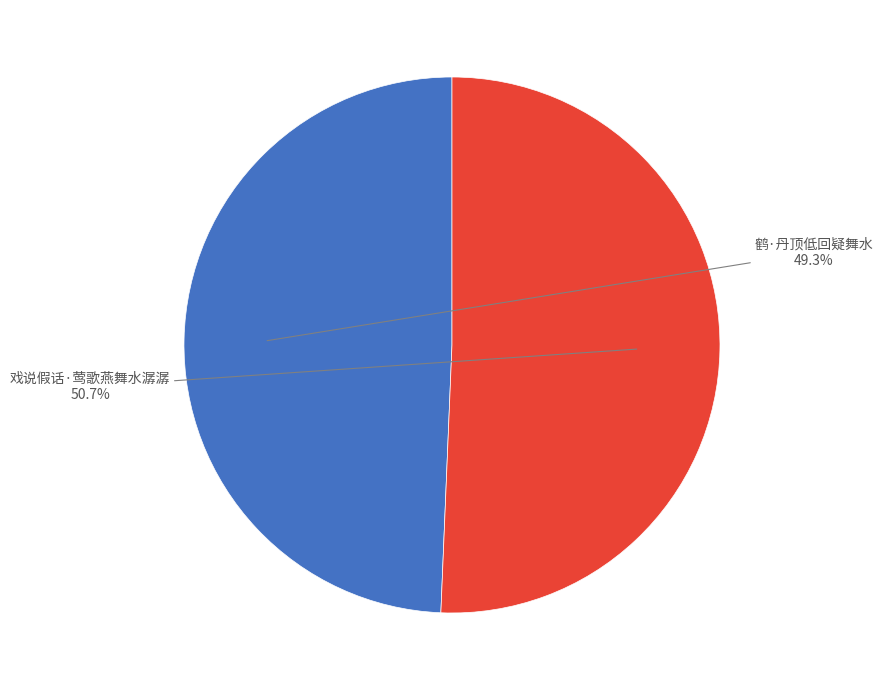

Combined, what portion of the pie is 鹤·丹顶低回疑舞水 and 戏说假话·莺歌燕舞水潺潺?

100.0%